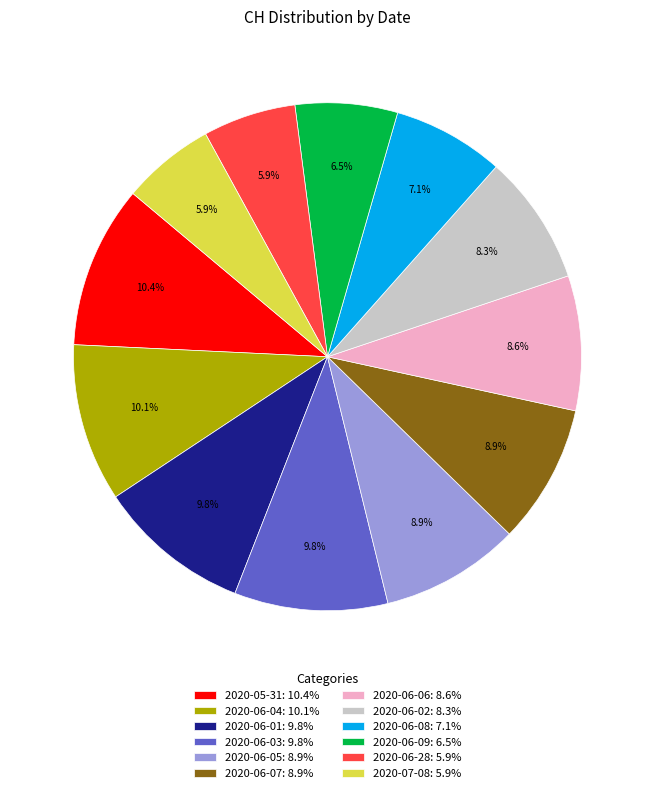

Is the sum of 2020-06-28: 5.9% and 2020-06-03: 9.8% greater than half?

No